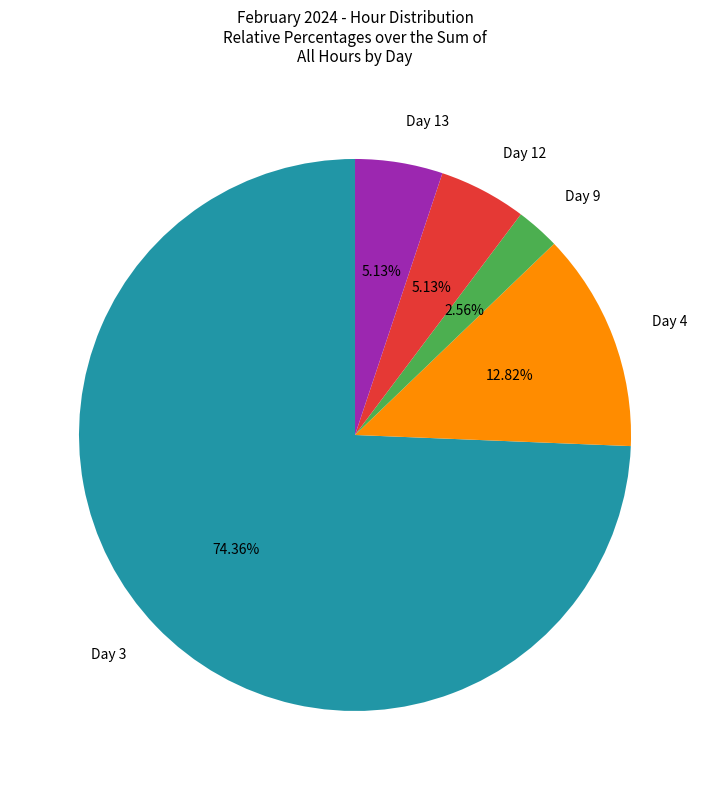

Count the number of slices in the pie.

5